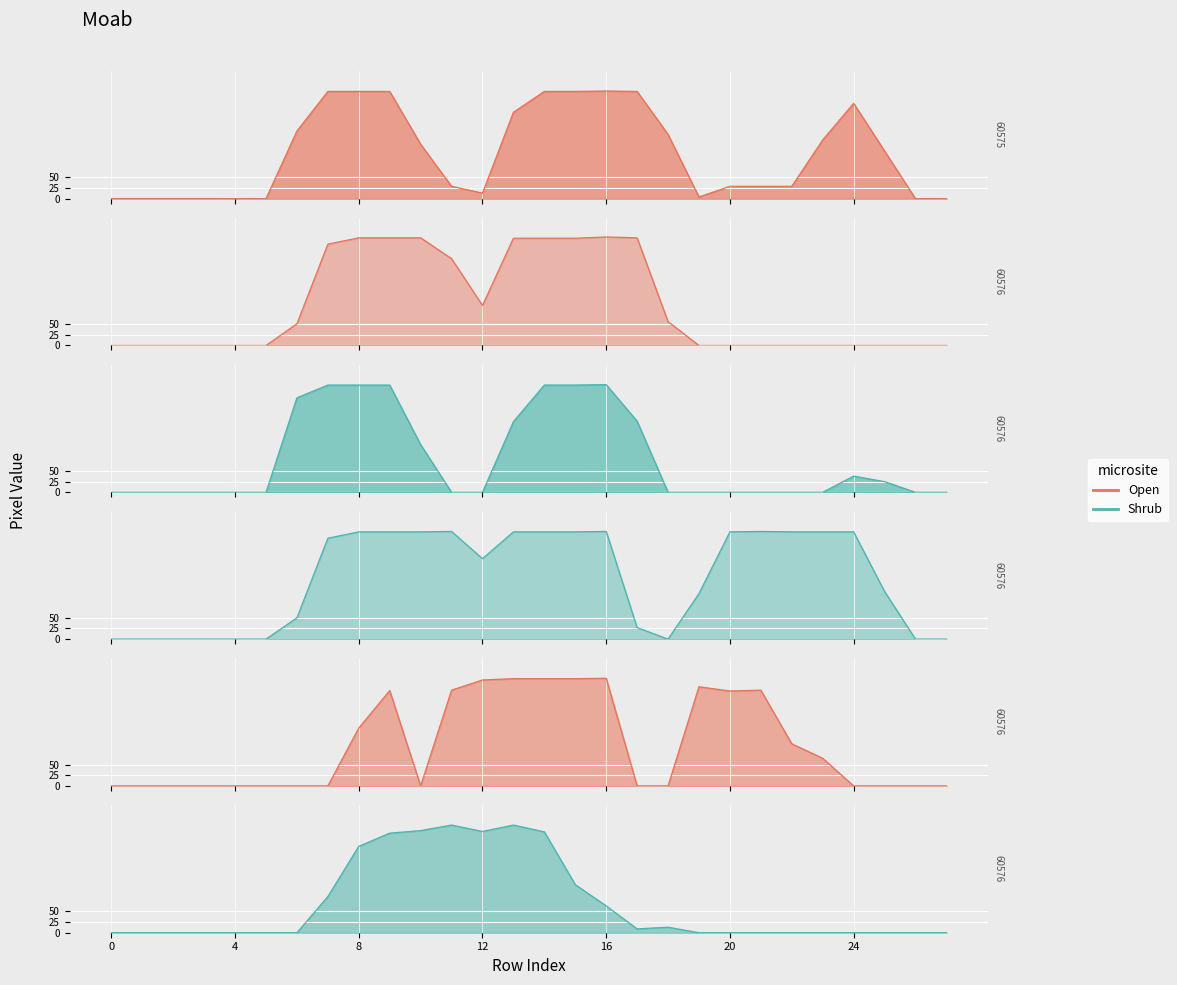

How many lines are shown in the chart?

2